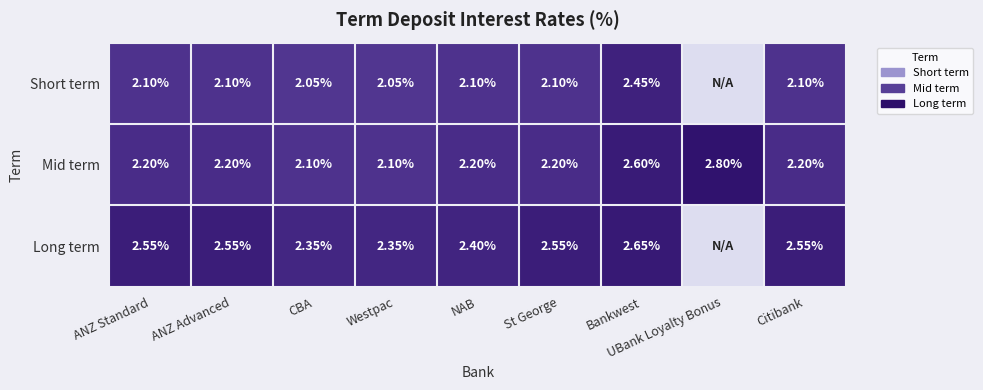

Is the value of Long term at ANZ Advanced greater than the value of Mid term at Citibank?

Yes